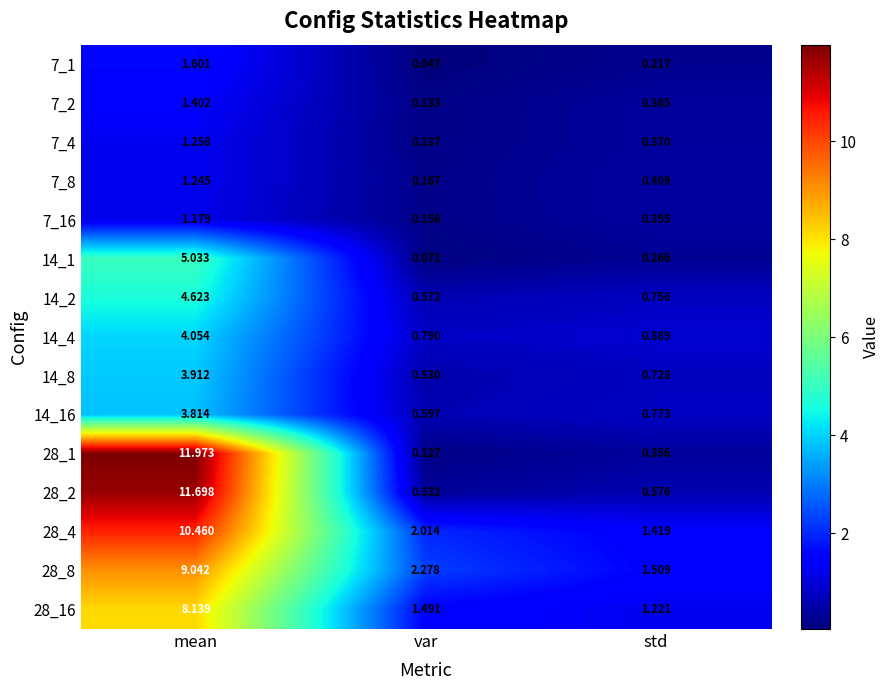

Which category has the highest value across all series?

mean